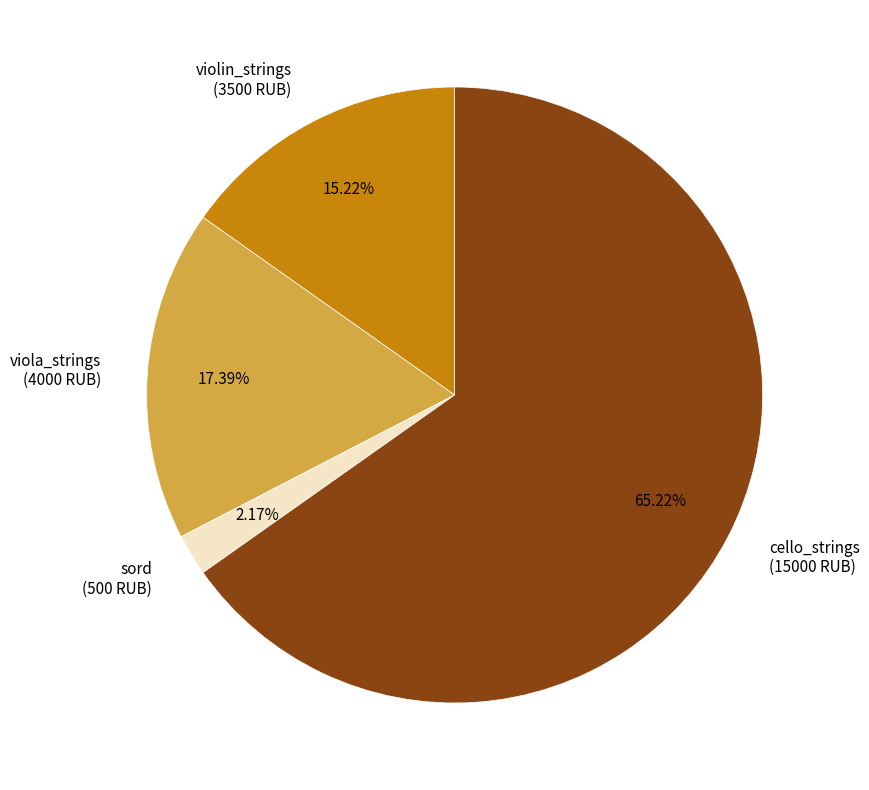

Which category has the biggest portion of the pie?

cello_strings